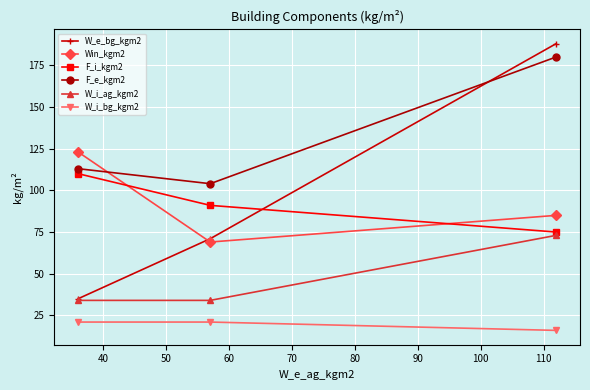

What is the greatest value displayed?

188